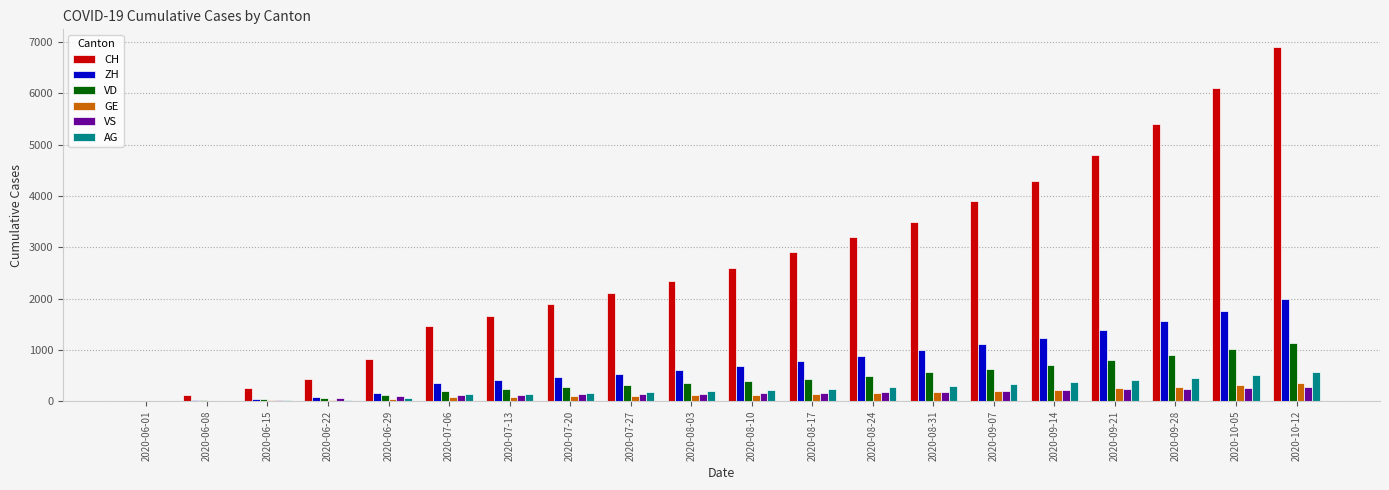

Which series has the largest total across all categories?

CH